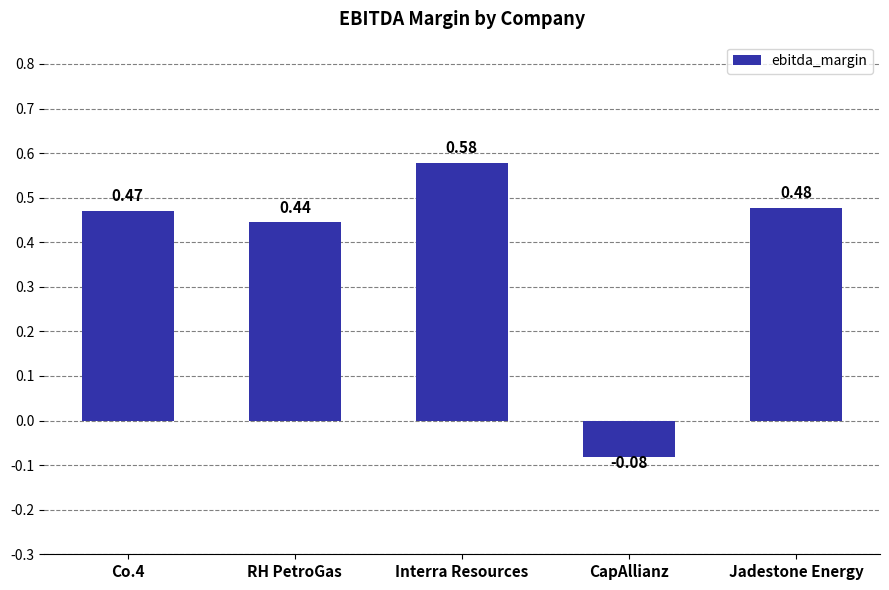

What position from the left is RH PetroGas?

2